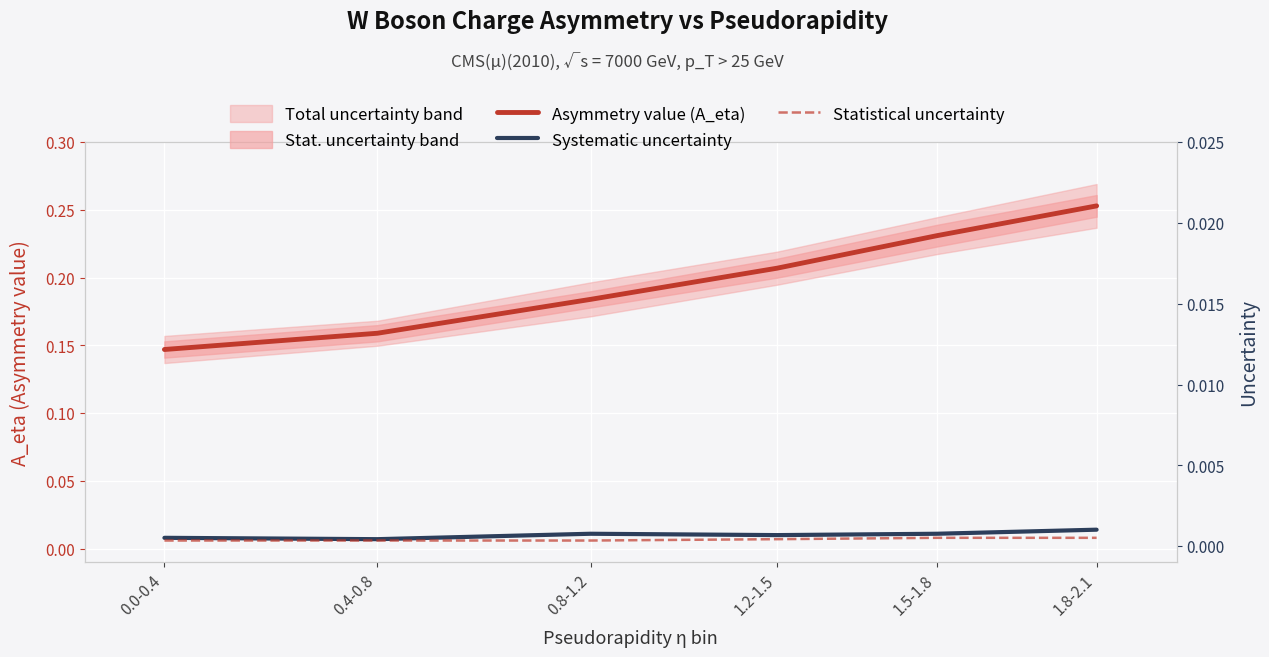

What is the label of the 5th point from the right?

0.4-0.8